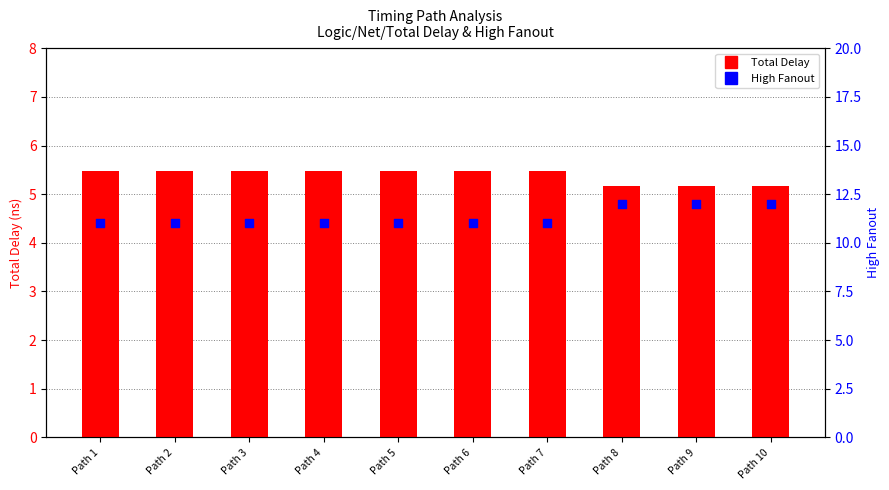

Which series has the largest Y range (max minus min)?

High Fanout